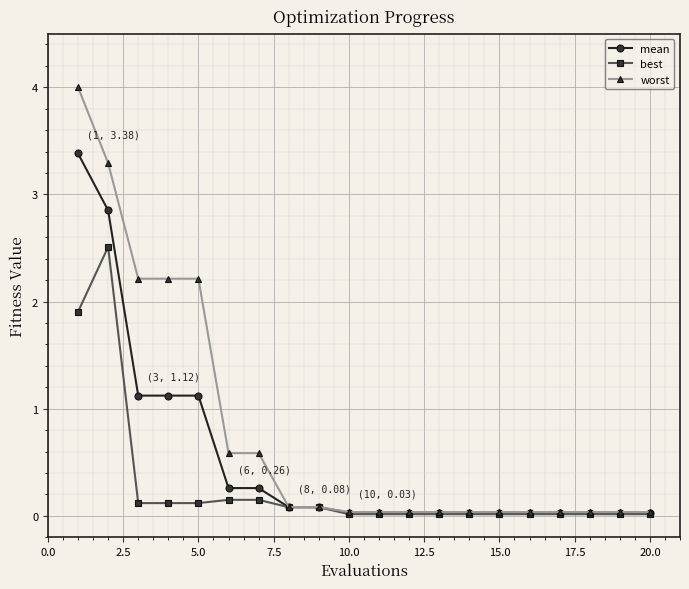

At how many categories does at least one series exceed 3?

2